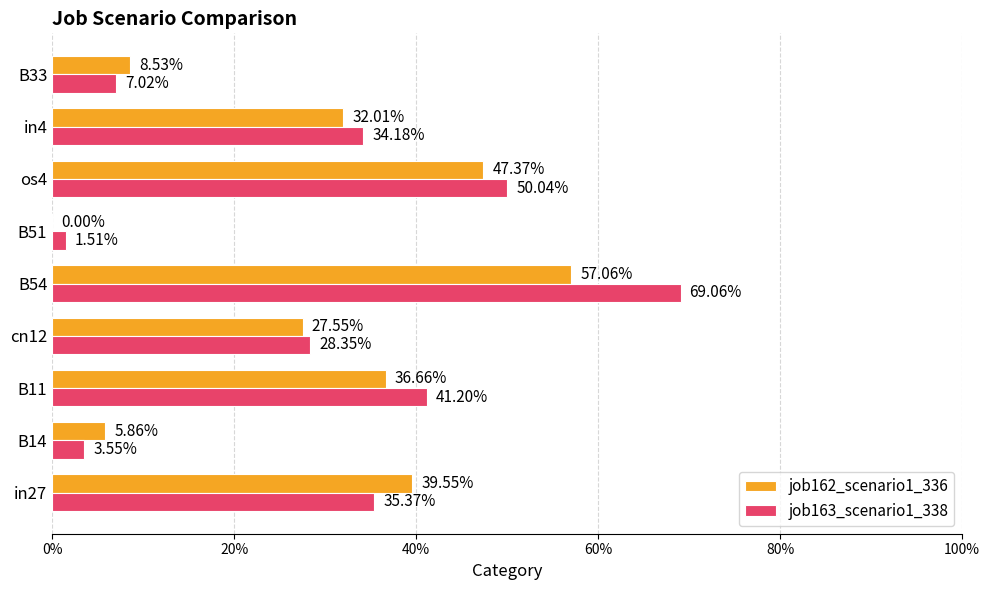

What are all the series names shown in the legend?

job162_scenario1_336, job163_scenario1_338